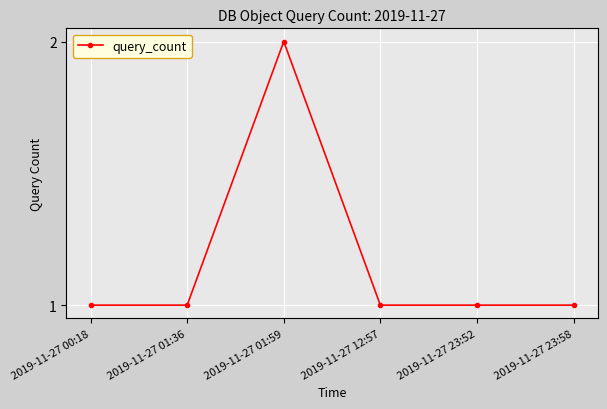

True or false: there are more than 2 points higher than both neighbors.

False